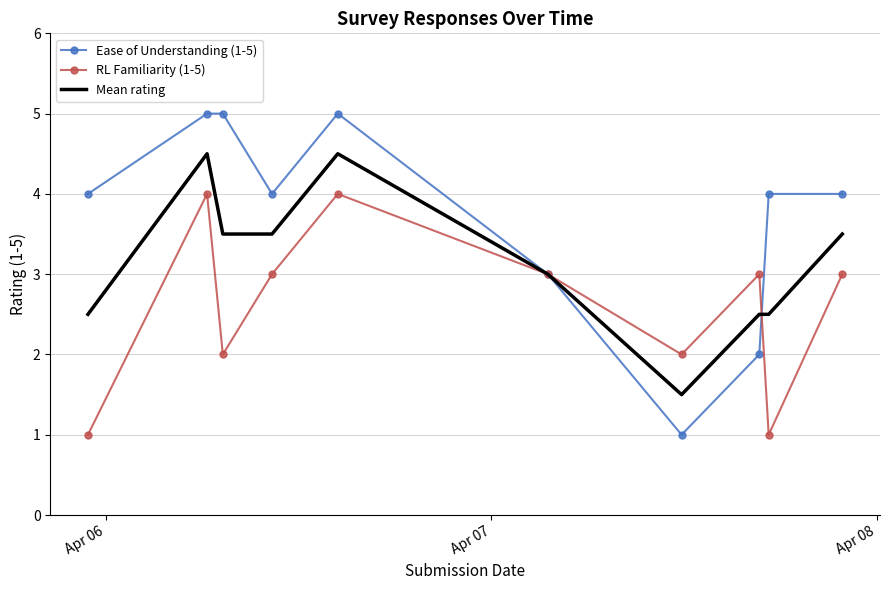

Which series has the largest range (max minus min)?

Ease of Understanding (1-5)